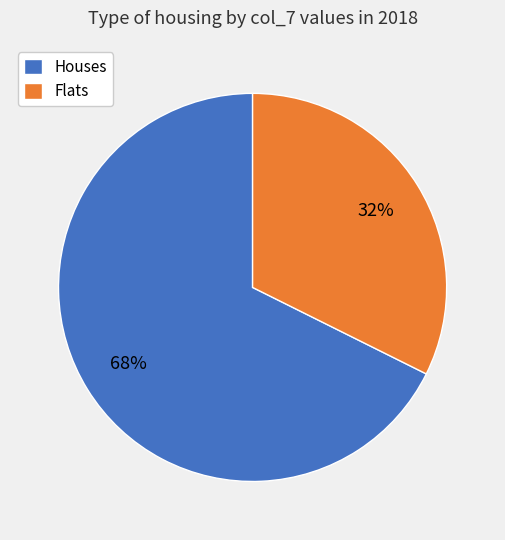

What percentage is the Houses slice, to the nearest percent?

68%